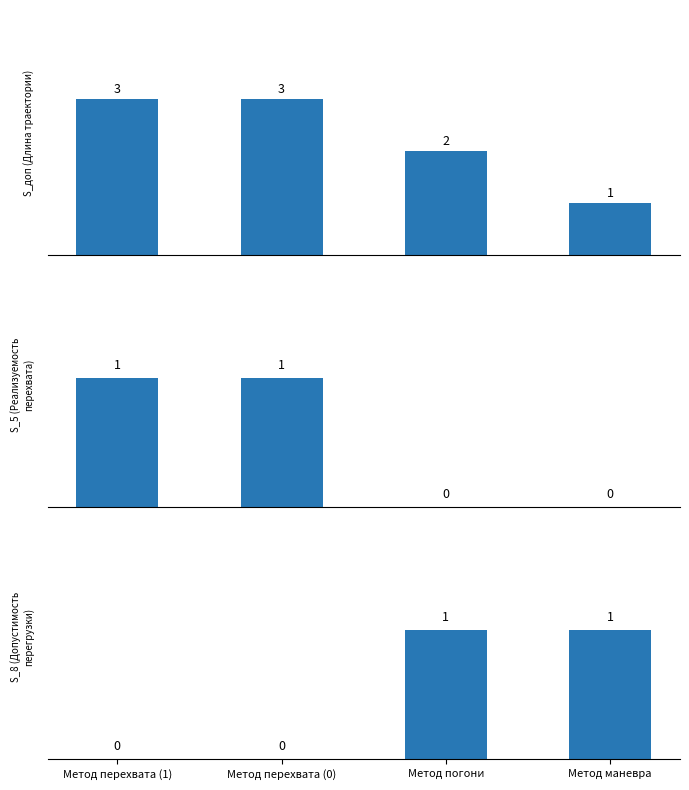

True or false: S_доп (Длина траектории) has a value of 0 at Метод маневра.

False